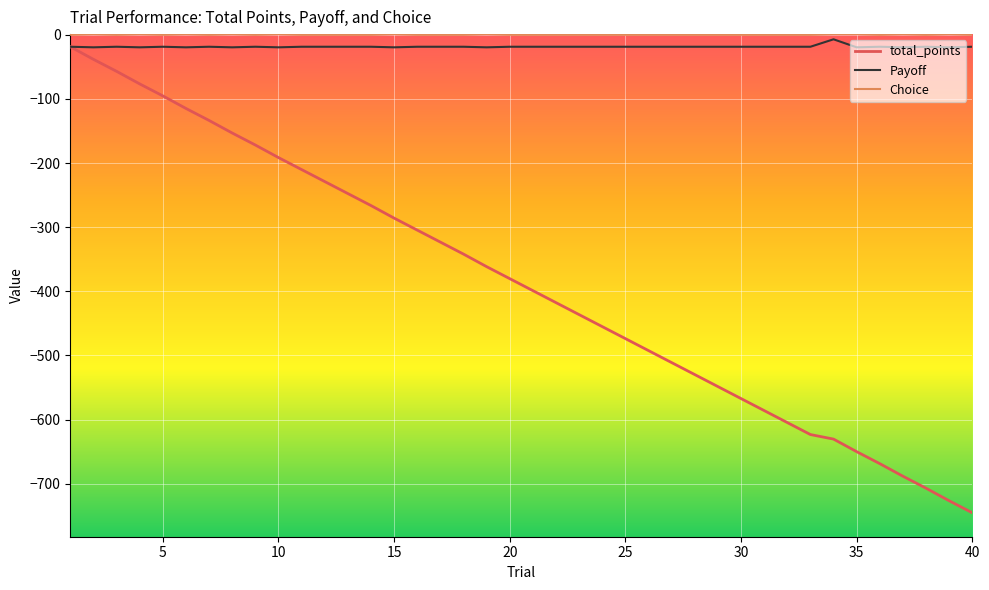

True or false: total_points and Choice cross at least once.

False